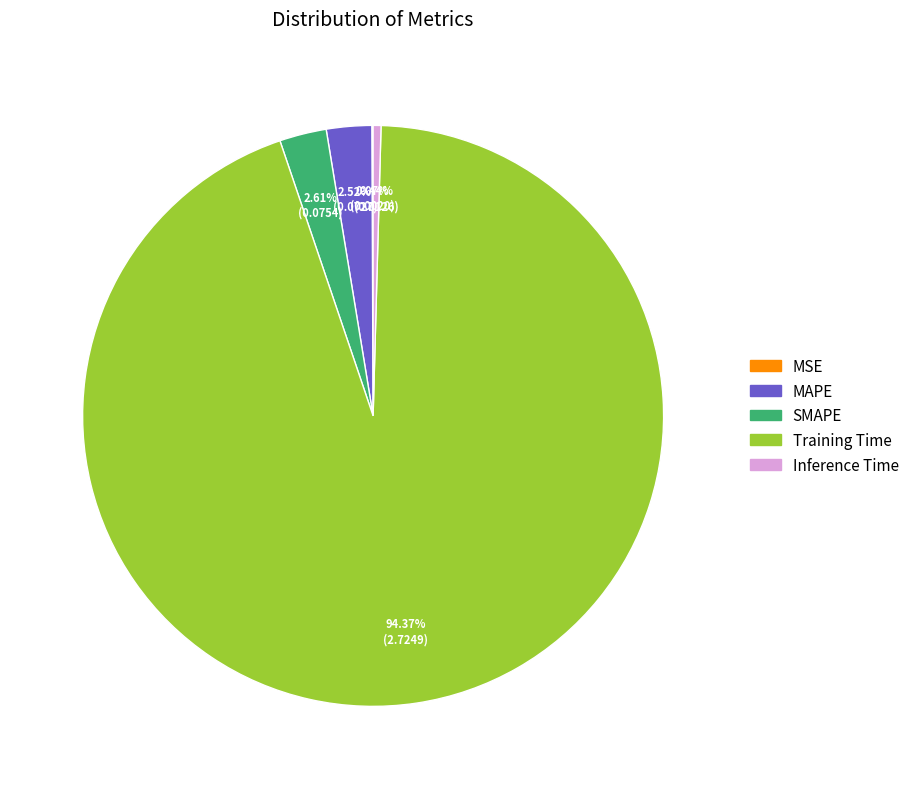

To the nearest percent, what is the difference between the largest and smallest slice percentages?

94%